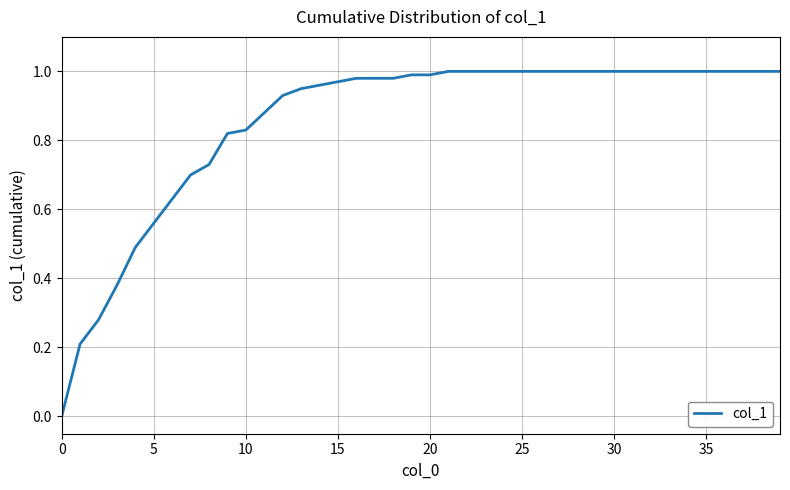

Reading left to right, list all the values displayed in this chart.

0.0	0.2	0.3	0.4	0.5	0.6	0.6	0.7	0.7	0.8	0.8	0.9	0.9	0.9	1.0	1.0	1.0	1.0	1.0	1.0	1.0	1.0	1.0	1.0	1.0	1.0	1.0	1.0	1.0	1.0	1.0	1.0	1.0	1.0	1.0	1.0	1.0	1.0	1.0	1.0